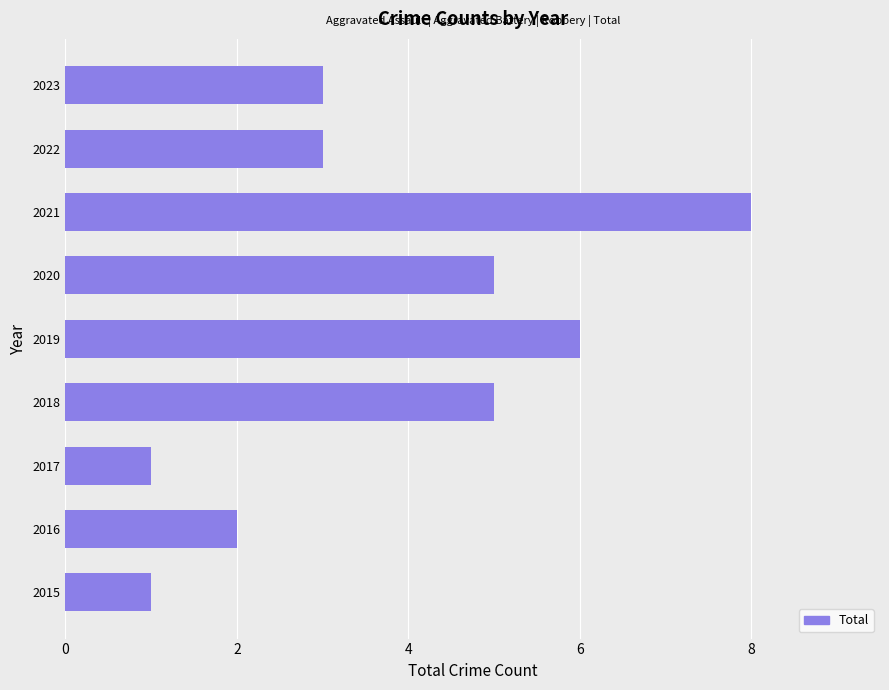

Reading bottom to top, what are all the values shown in this chart?

2015=1	2016=2	2017=1	2018=5	2019=6	2020=5	2021=8	2022=3	2023=3